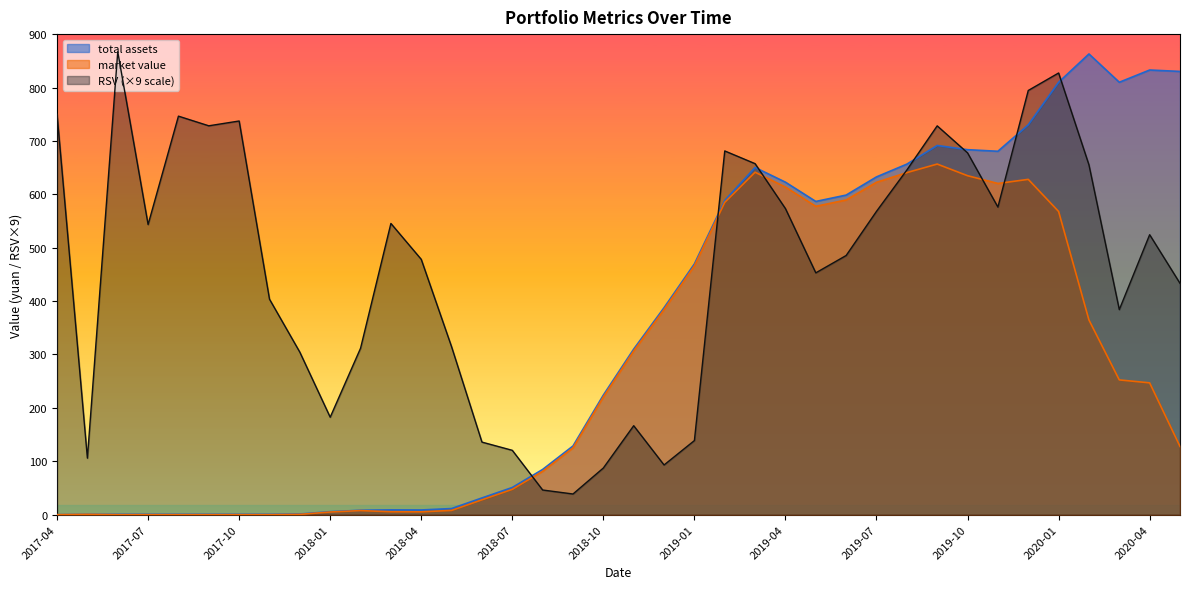

Reading left to right, what are all the values shown in this chart?

market value: 2017-04=0.0	2017-05=0.6	2017-06=0.0	2017-07=0.0	2017-08=0.0	2017-09=0.0	2017-10=0.0	2017-11=0.0	2017-12=0.6	2018-01=5.0	2018-02=7.6	2018-03=5.5	2018-04=5.3	2018-05=8.0	2018-06=27.8	2018-07=47.4	2018-08=81.2	2018-09=125.1	2018-10=220.4	2018-11=306.5	2018-12=384.1	2019-01=466.1	2019-02=584.9	2019-03=641.3	2019-04=613.6	2019-05=577.5	2019-06=589.4	2019-07=622.5	2019-08=640.6	2019-09=656.6	2019-10=634.8	2019-11=620.3	2019-12=628.0	2020-01=567.8	2020-02=364.6	2020-03=252.4	2020-04=246.8	2020-05=127.8
total assets: 2017-04=0.0	2017-05=0.6	2017-06=0.7	2017-07=0.7	2017-08=0.7	2017-09=0.7	2017-10=0.7	2017-11=0.7	2017-12=1.2	2018-01=5.6	2018-02=8.3	2018-03=8.9	2018-04=8.8	2018-05=11.5	2018-06=31.3	2018-07=50.9	2018-08=84.7	2018-09=128.6	2018-10=223.9	2018-11=310.0	2018-12=387.5	2019-01=469.6	2019-02=588.4	2019-03=650.2	2019-04=622.7	2019-05=586.6	2019-06=598.5	2019-07=632.6	2019-08=656.5	2019-09=691.4	2019-10=683.5	2019-11=680.6	2019-12=730.1	2020-01=809.8	2020-02=862.8	2020-03=809.8	2020-04=832.7	2020-05=830.1
RSV: 2017-04=750.0	2017-05=105.8	2017-06=867.0	2017-07=543.3	2017-08=746.4	2017-09=728.3	2017-10=737.3	2017-11=403.6	2017-12=304.3	2018-01=182.5	2018-02=311.7	2018-03=545.4	2018-04=478.2	2018-05=314.4	2018-06=135.9	2018-07=120.5	2018-08=46.2	2018-09=38.7	2018-10=87.4	2018-11=166.6	2018-12=93.1	2019-01=138.8	2019-02=681.2	2019-03=657.4	2019-04=573.2	2019-05=452.9	2019-06=485.4	2019-07=568.1	2019-08=645.5	2019-09=728.2	2019-10=677.6	2019-11=576.1	2019-12=794.4	2020-01=827.2	2020-02=655.1	2020-03=384.0	2020-04=524.3	2020-05=433.3